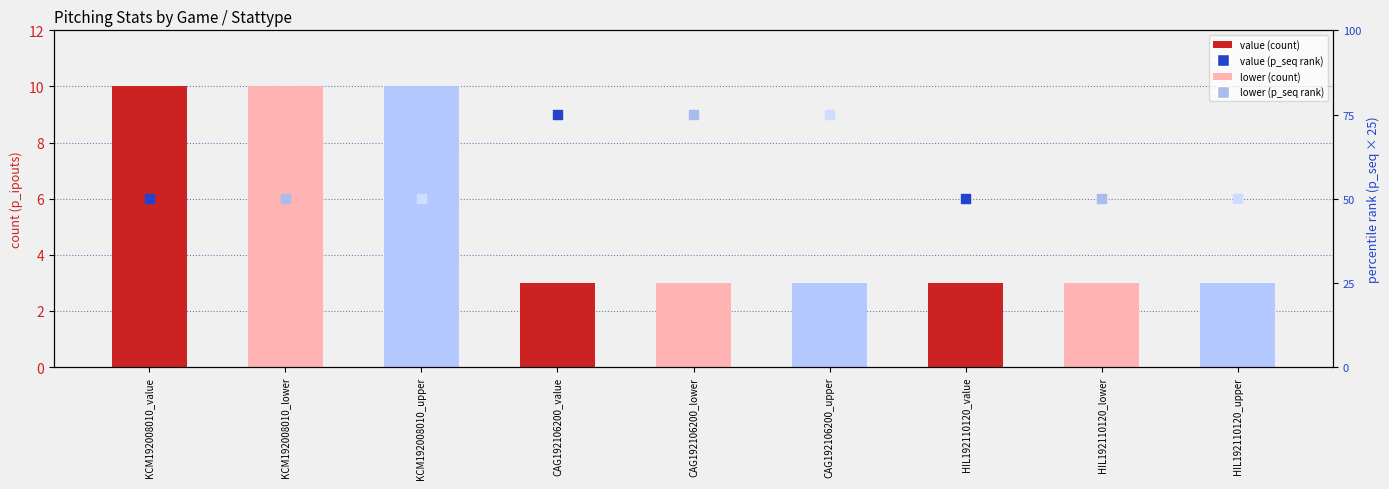

Which series contains the lowest Y value?

p_ipouts (count)